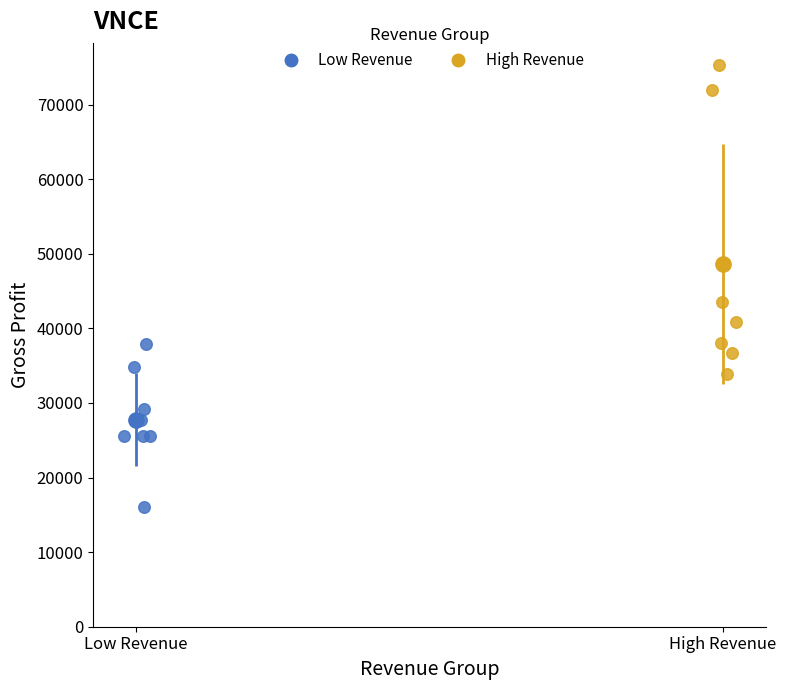

Which series reaches the maximum Y coordinate?

High Revenue